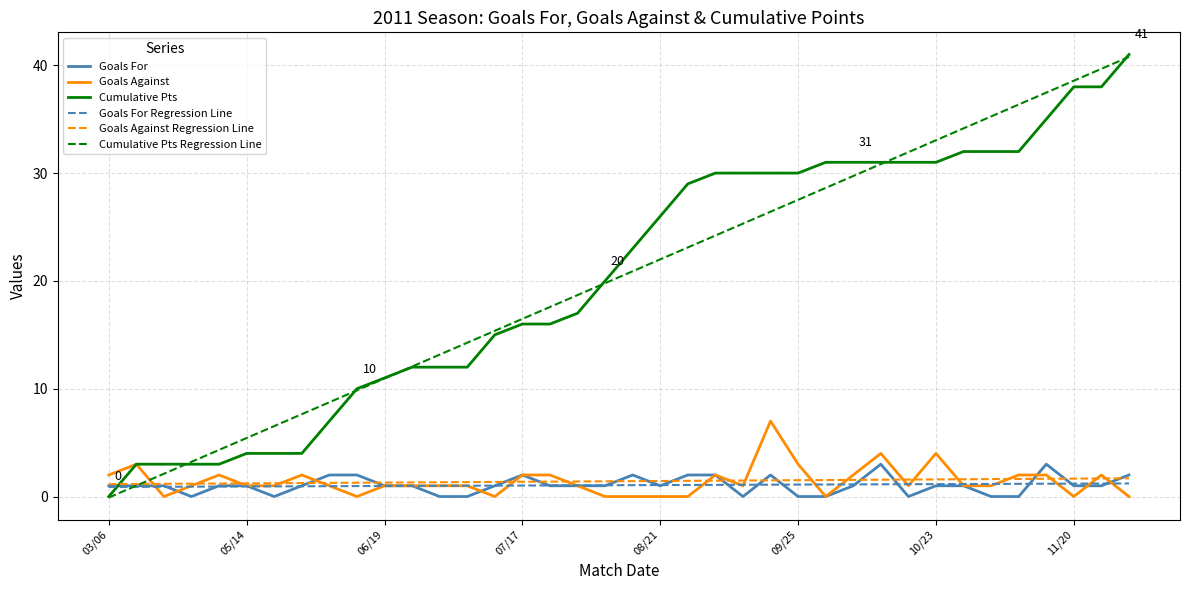

How many times do Goals For and Cumulative Pts cross each other?

1